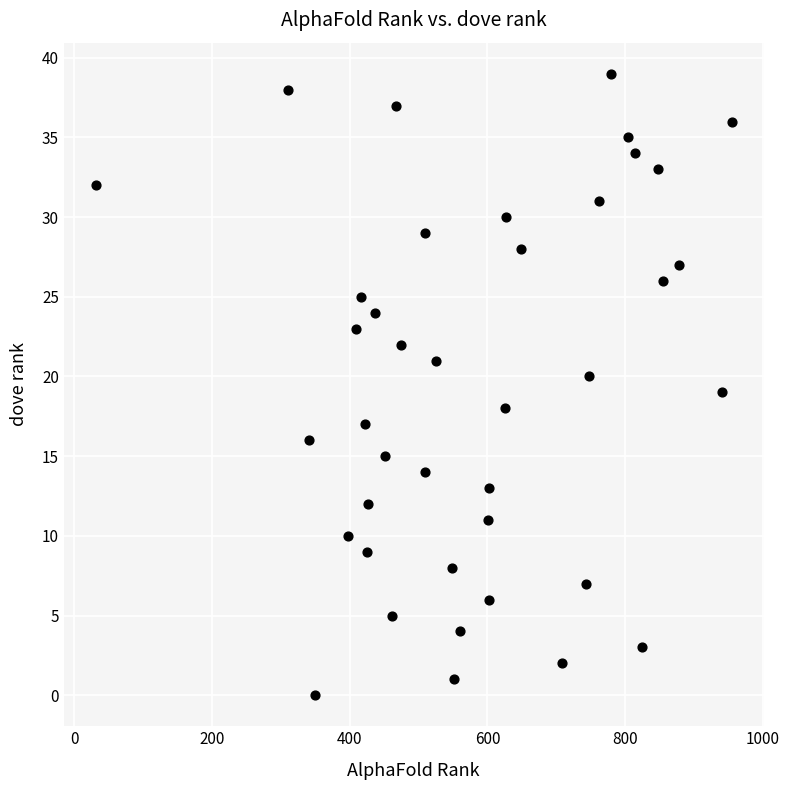

What is the range of X values (max minus min)?

924